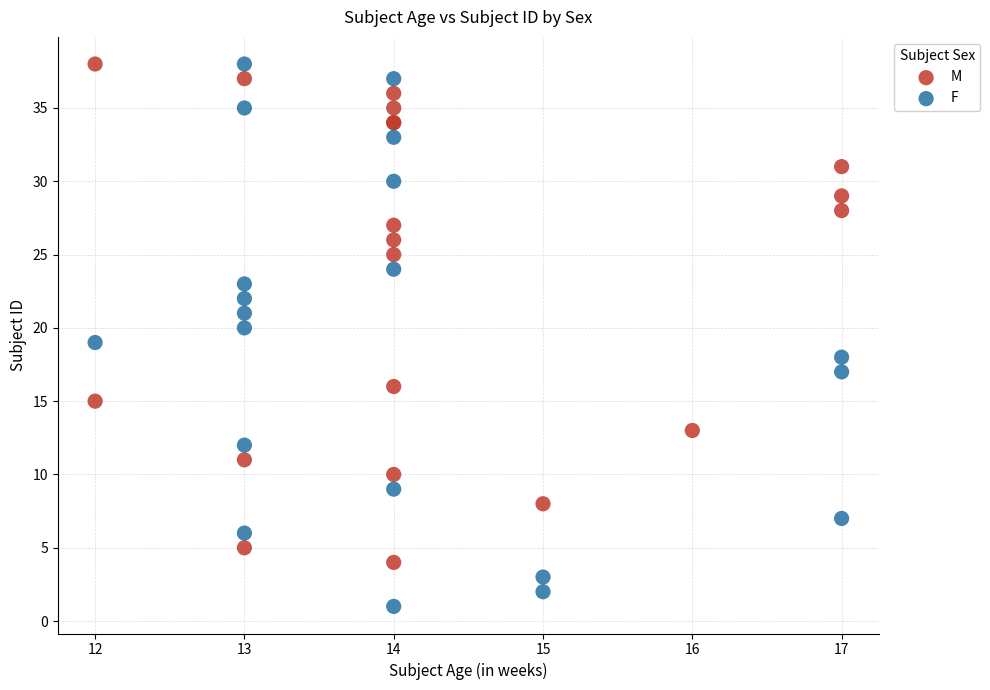

Which series has the largest Y range (max minus min)?

F